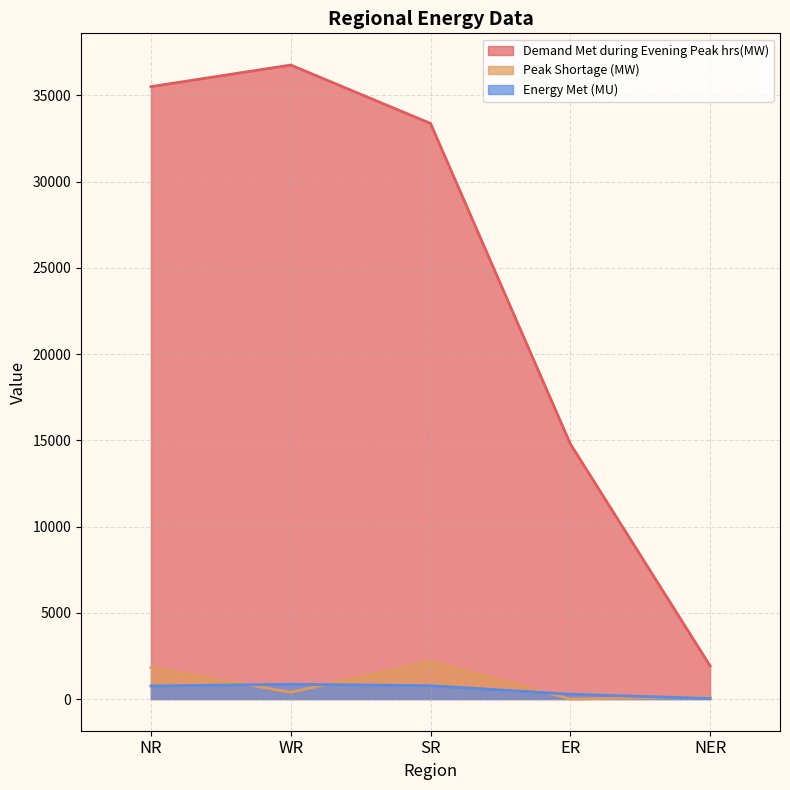

How many values in the Peak Shortage (MW) series are below 394?

2